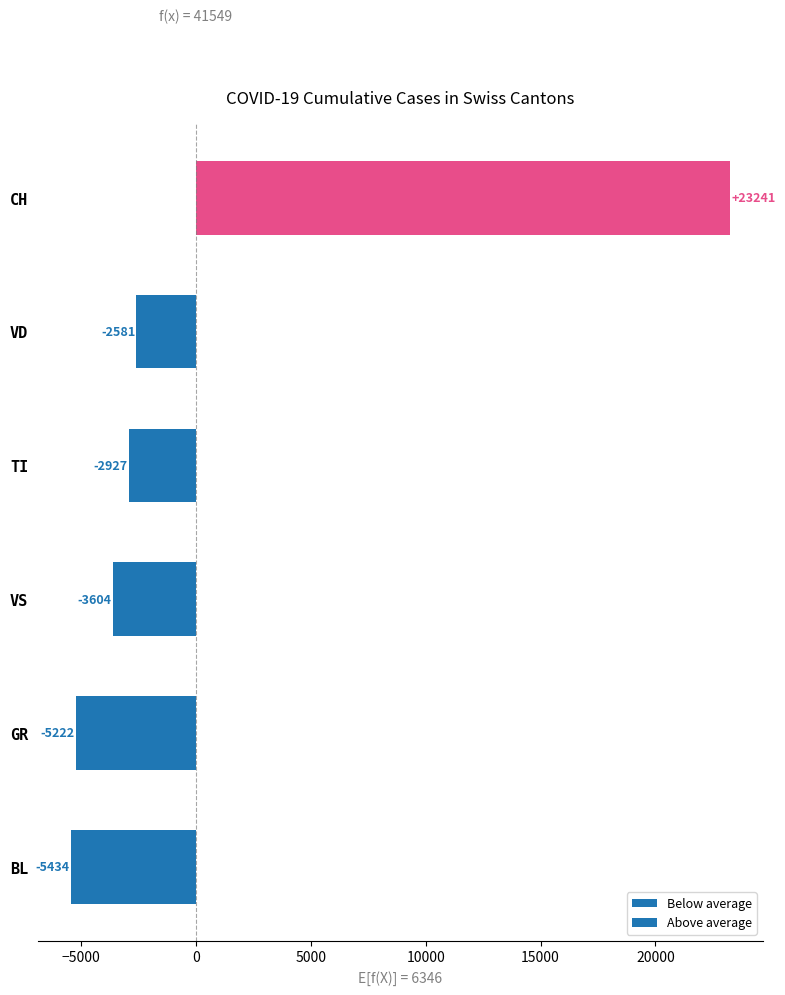

List the labels in order of value, smallest first.

BL, GR, VS, TI, VD, CH